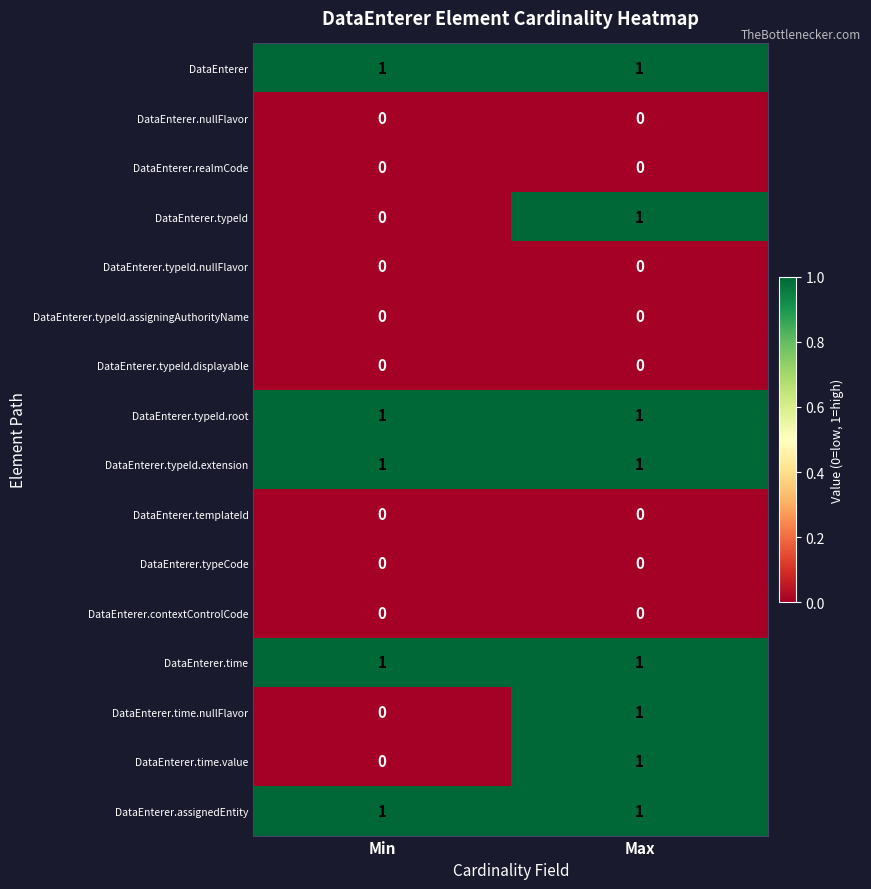

What is the total value across all series at Max?

8